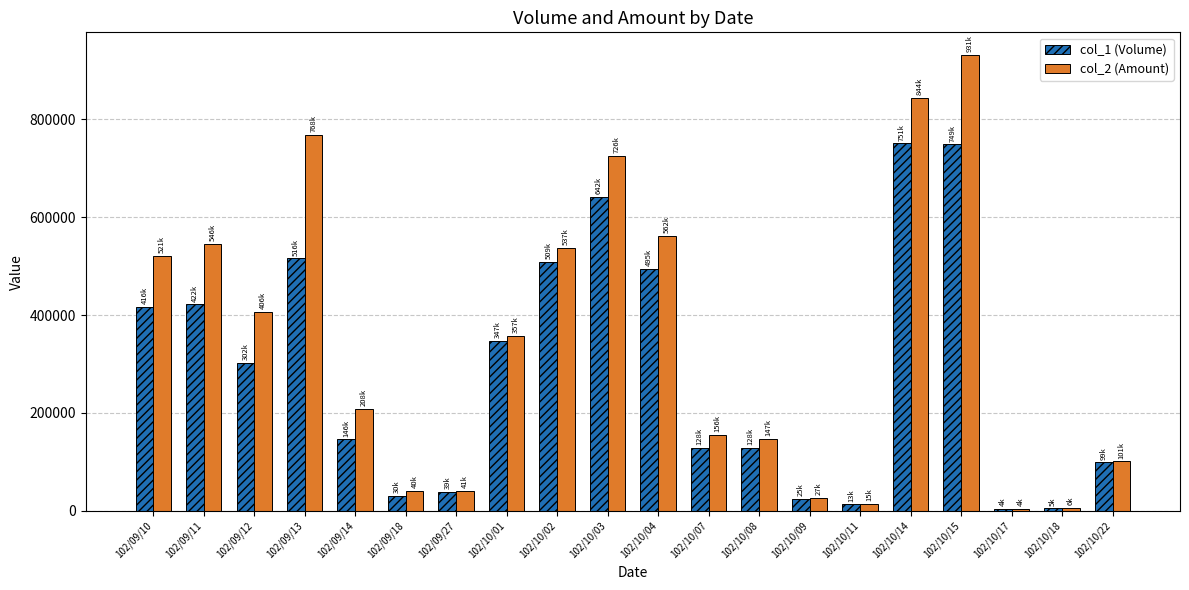

Which series has the largest total across all categories?

col_2 (Amount)